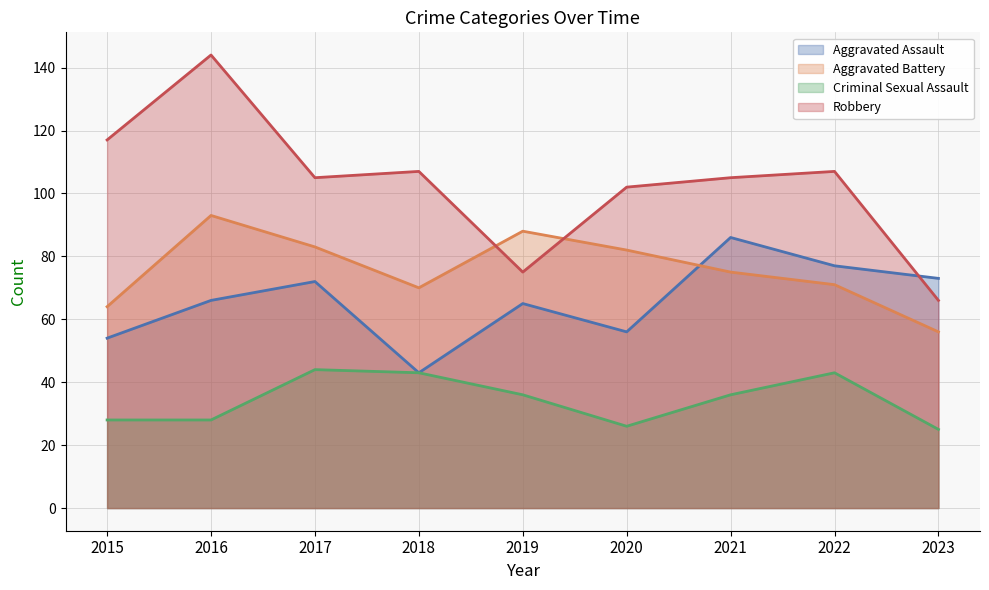

The Criminal Sexual Assault series shows 47 at 2016. True or false?

False